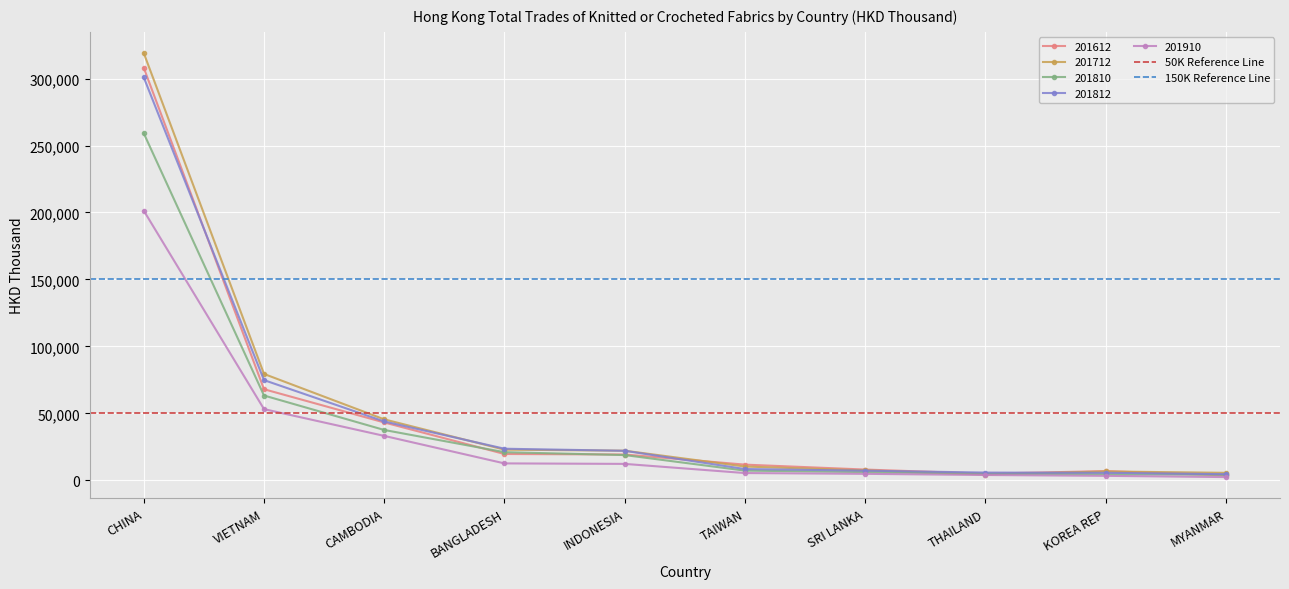

What is the sum of all 150K Reference Line values?

300000